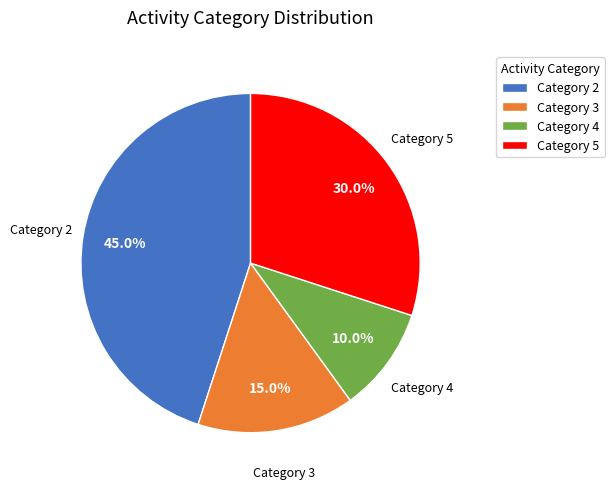

Which slice is the largest?

Category 2